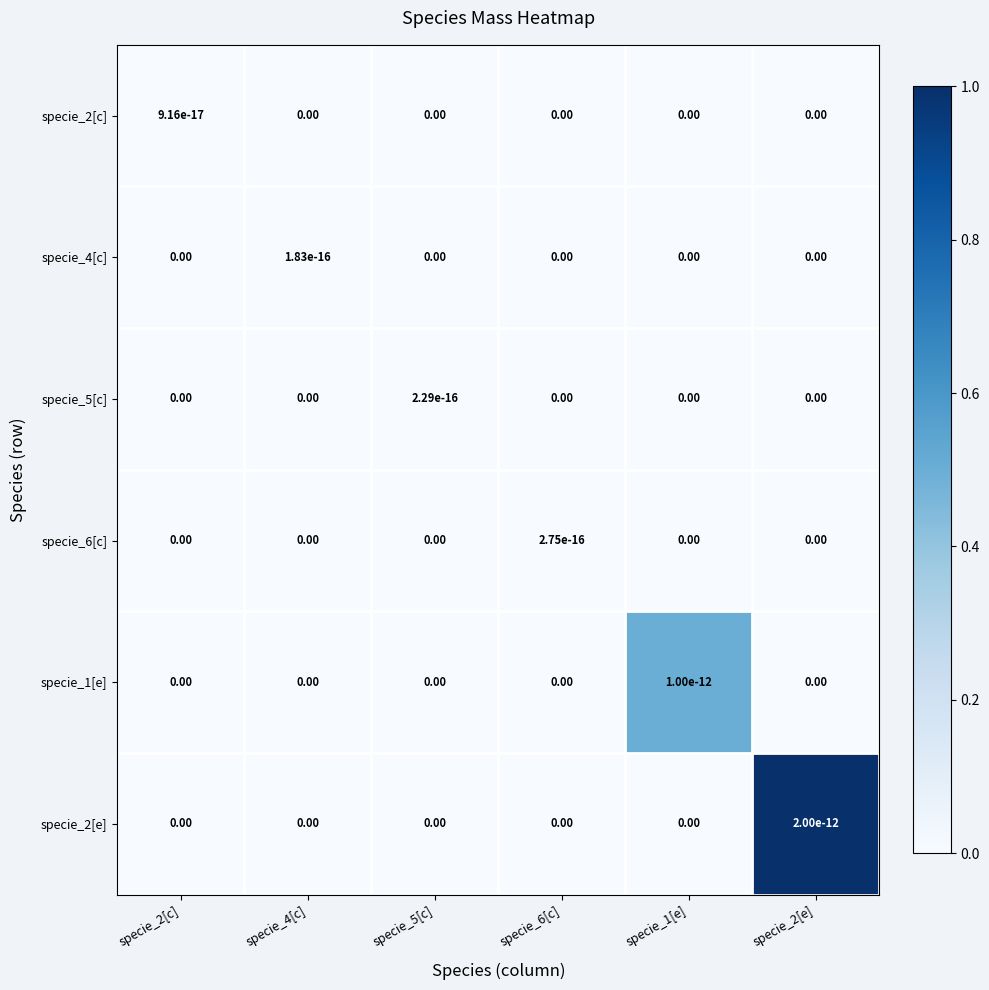

Which series has the largest total across all categories?

specie_2[e]